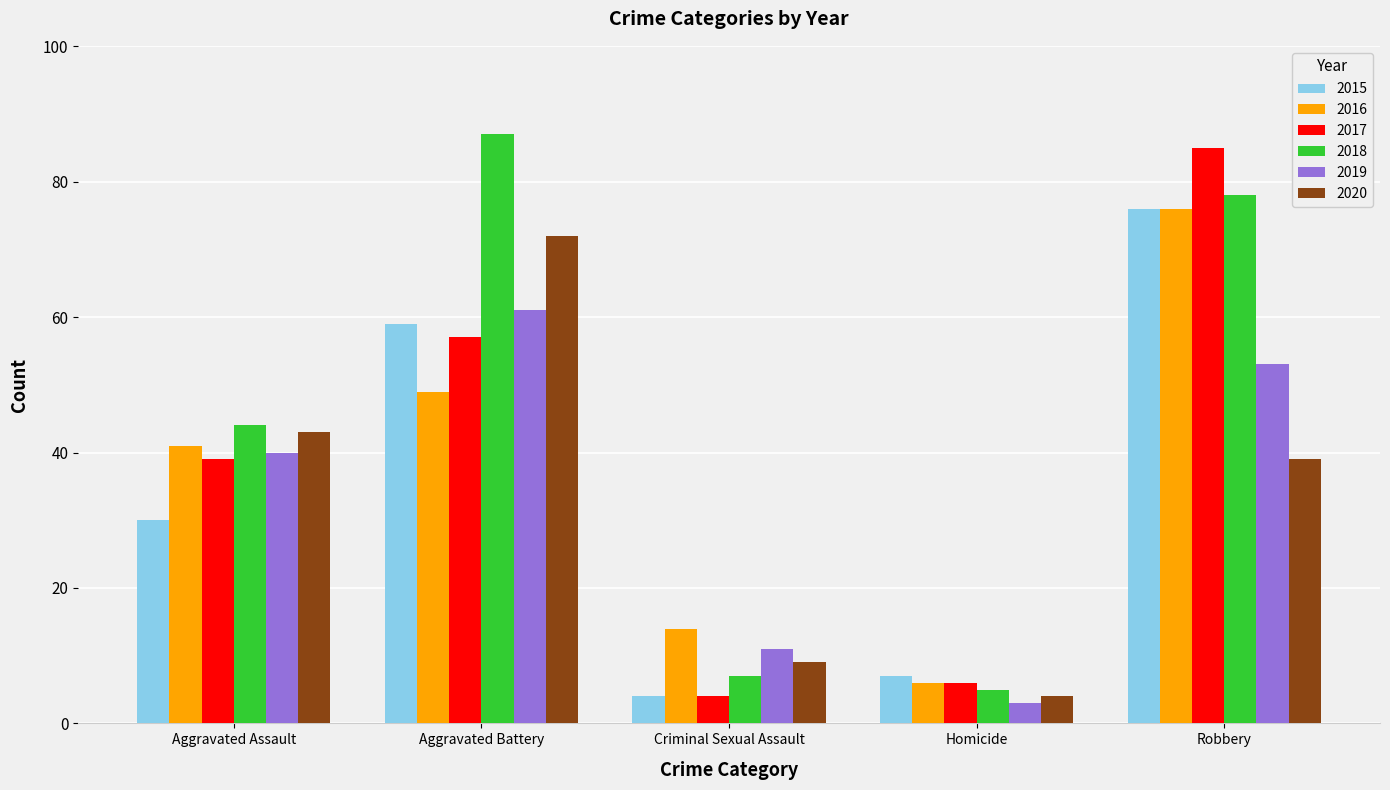

What is the spread (max minus min) of values at Homicide?

4